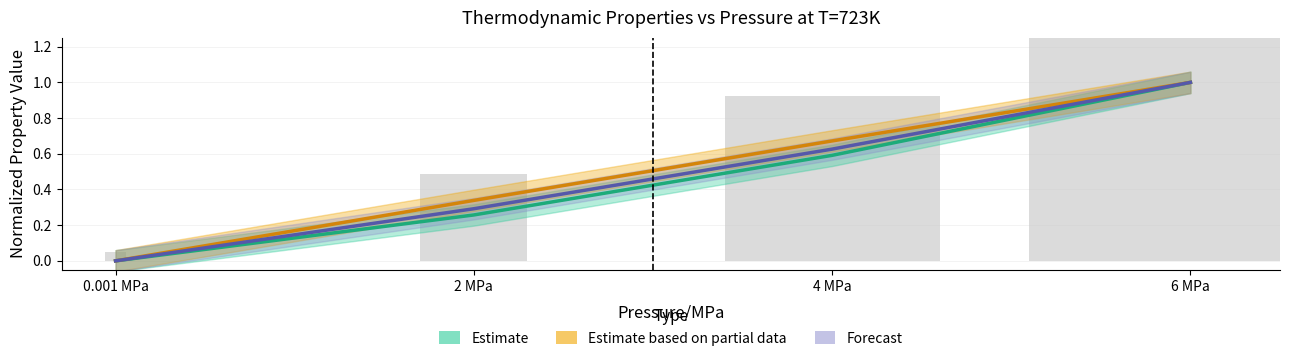

Count the Heat capacity (Estimate based on partial data) values in the range 0 to 1.

4